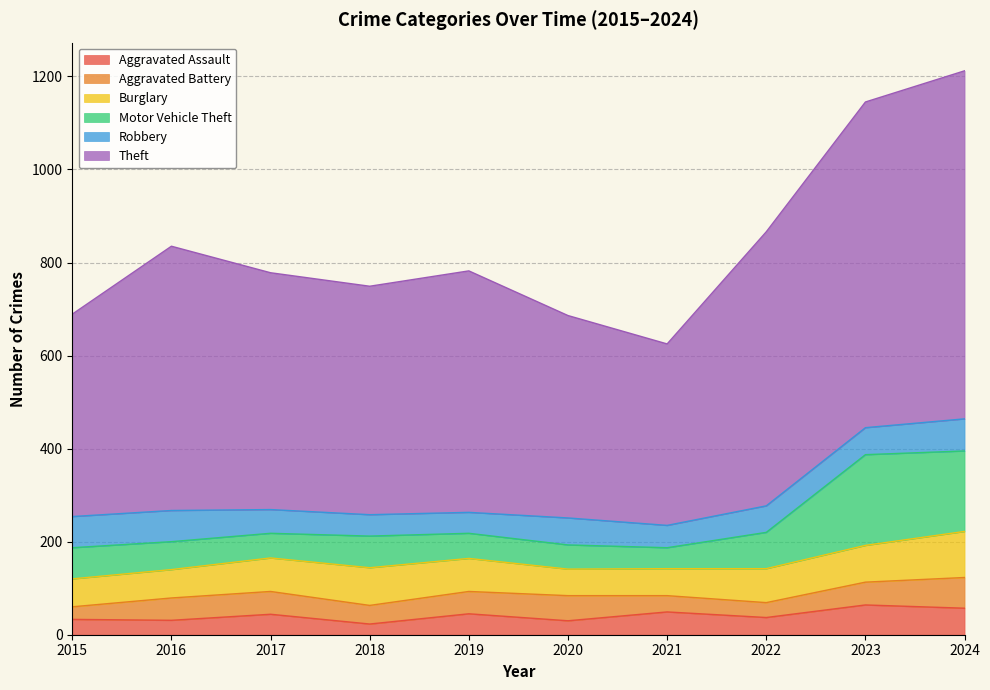

Which series has the widest spread of values?

Theft